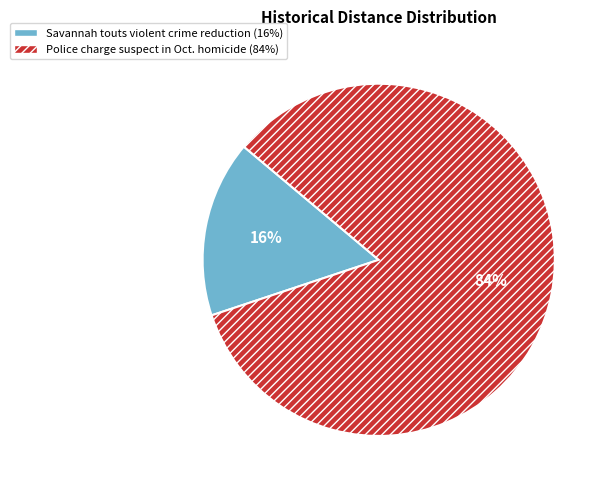

Which slice represents more than half of the pie?

Police charge suspect in Oct. homicide